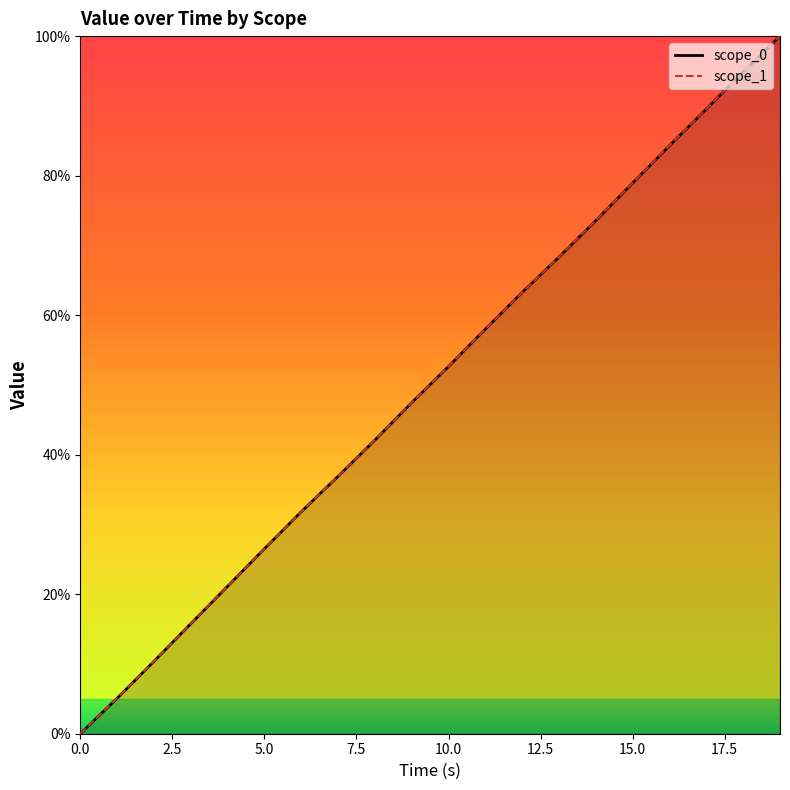

Which series has the largest range (max minus min)?

scope_1